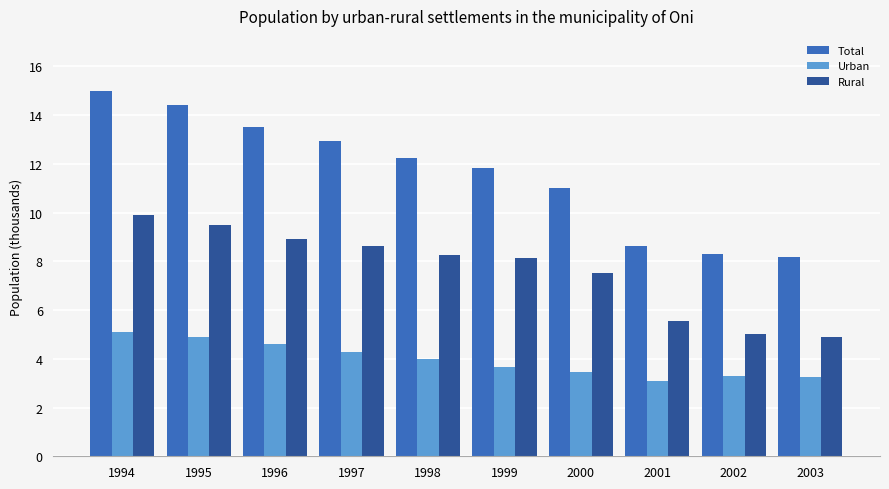

What is the difference between the Total values at 1999 and 1995?

2.6